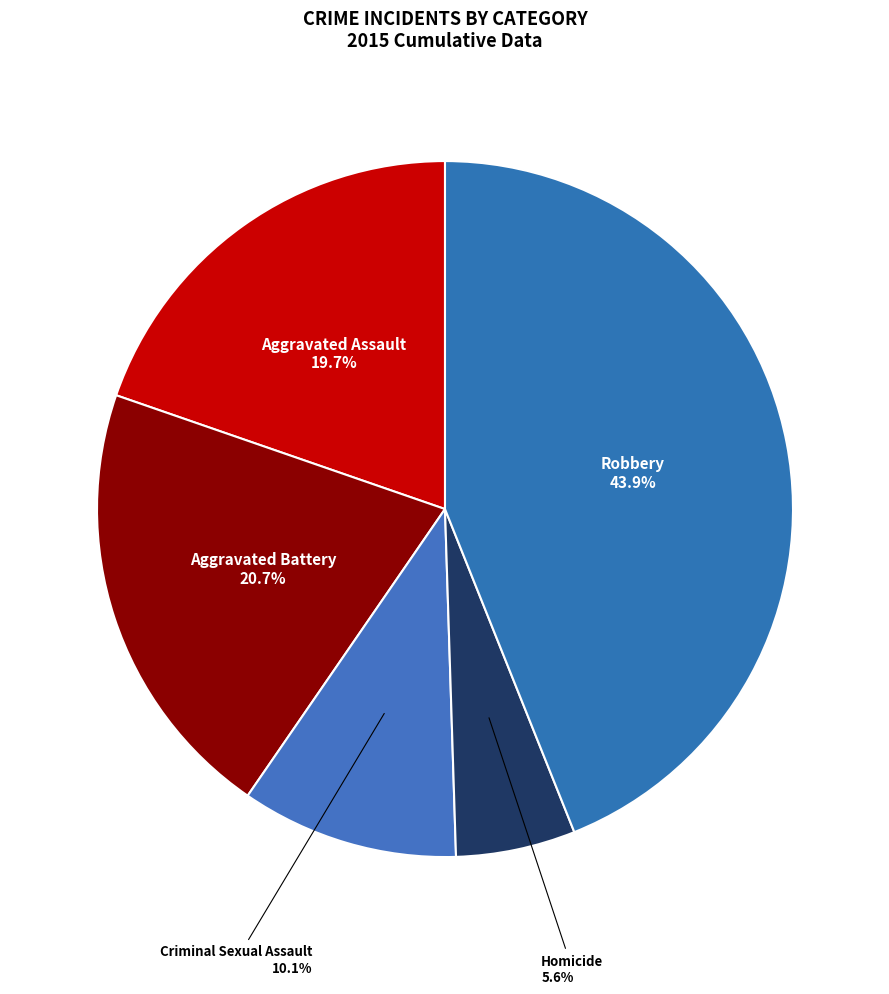

Which category has the biggest portion of the pie?

Robbery